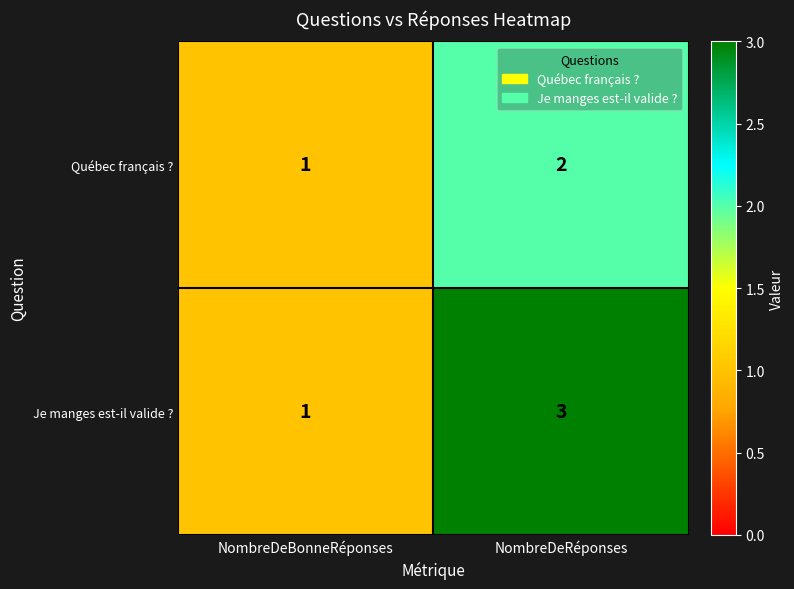

What is the sum of the Québec français ? values at NombreDeRéponses and NombreDeBonneRéponses?

3